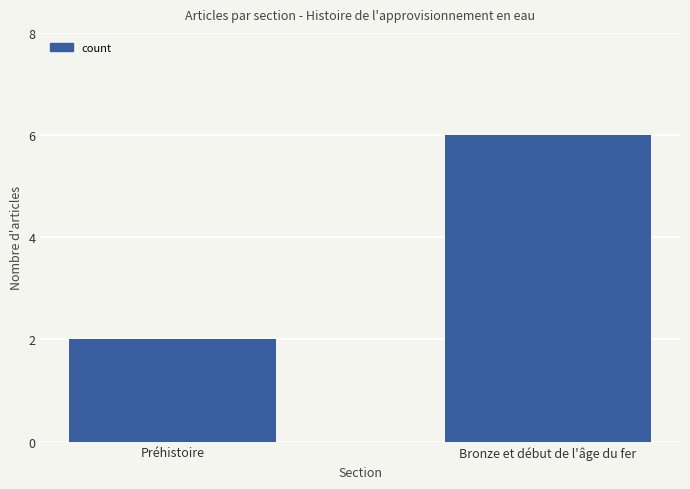

Are the bars horizontal?

No